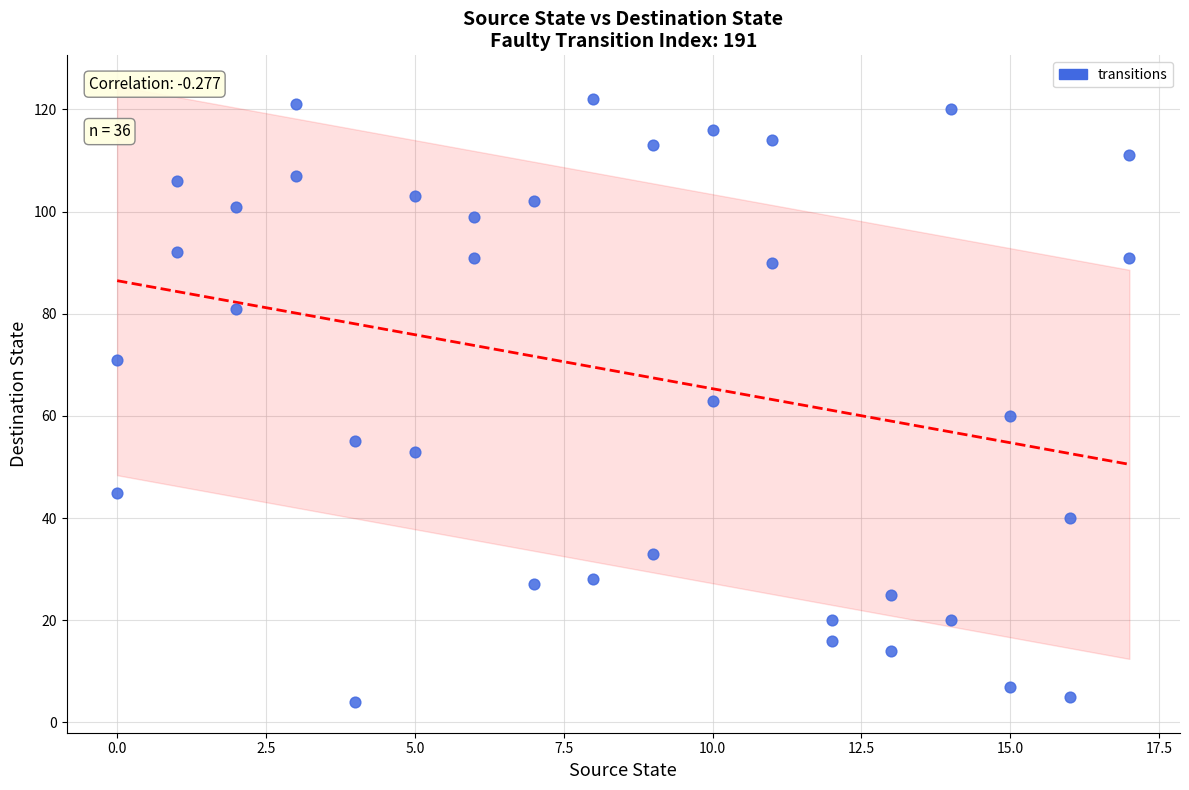

What is the range of X values (max minus min)?

17